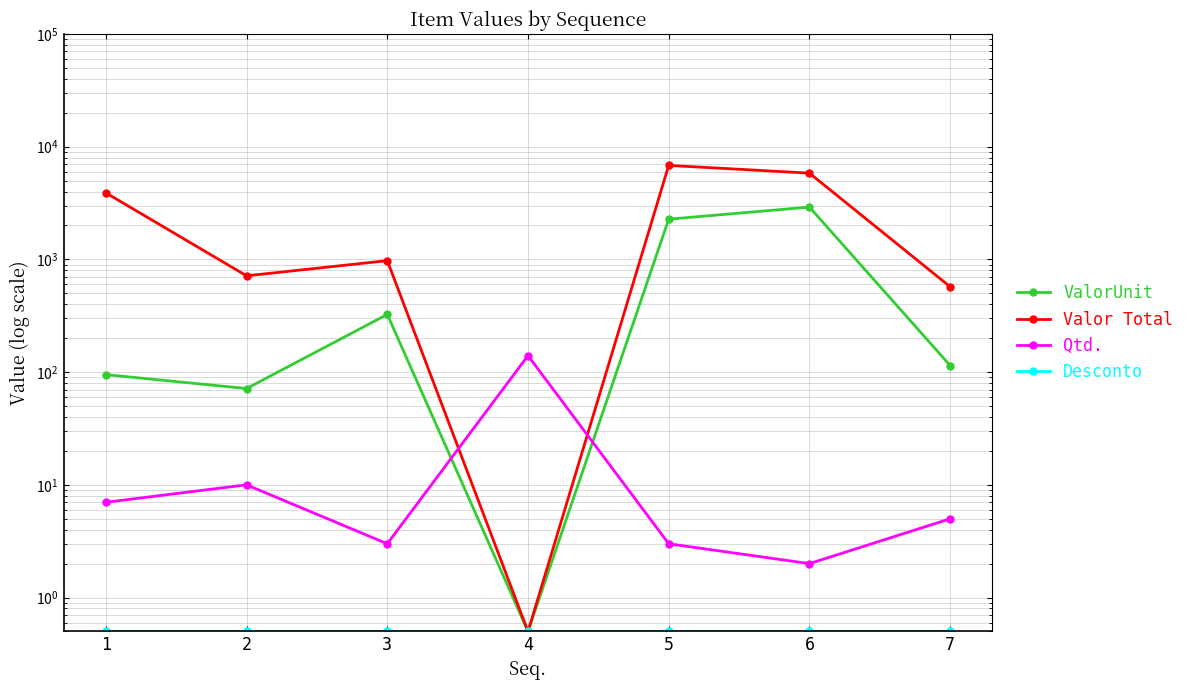

True or false: Desconto has more than 1 points higher than both neighbors.

False